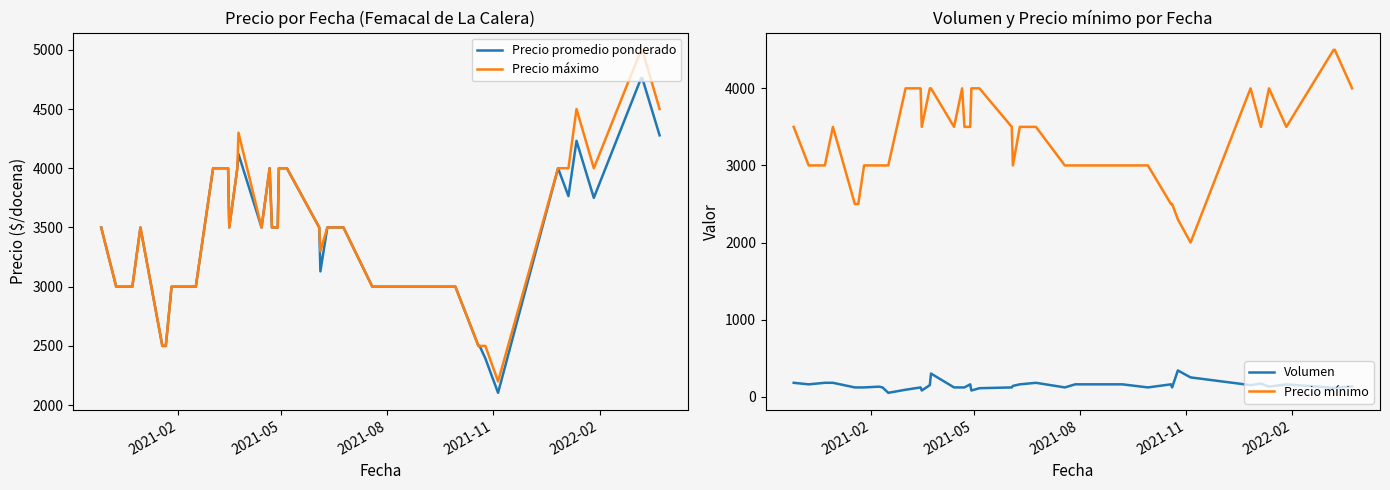

Reading right to left, what are all the values shown in this chart?

Precio promedio ponderado: 4278	4761	4761	3750	4231	3765	4000	2104	2394	2500	2500	3000	3000	3000	3000	3500	3500	3129	3500	4000	4000	3500	3500	4000	3500	4120	4000	3500	4000	4000	3000	3000	3000	3000	2500	2500	3500	3000	3000	3500
Precio máximo: 4500	5000	5000	4000	4500	4000	4000	2200	2500	2500	2500	3000	3000	3000	3000	3500	3500	3300	3500	4000	4000	3500	3500	4000	3500	4300	4000	3500	4000	4000	3000	3000	3000	3000	2500	2500	3500	3000	3000	3500
Volumen: 135	115	115	160	130	170	150	250	340	120	160	120	160	160	120	180	160	140	120	110	80	160	120	120	120	300	150	80	120	90	50	120	130	120	120	120	180	180	160	180
Precio mínimo: 4000	4500	4500	3500	4000	3500	4000	2000	2300	2500	2500	3000	3000	3000	3000	3500	3500	3000	3500	4000	4000	3500	3500	4000	3500	4000	4000	3500	4000	4000	3000	3000	3000	3000	2500	2500	3500	3000	3000	3500